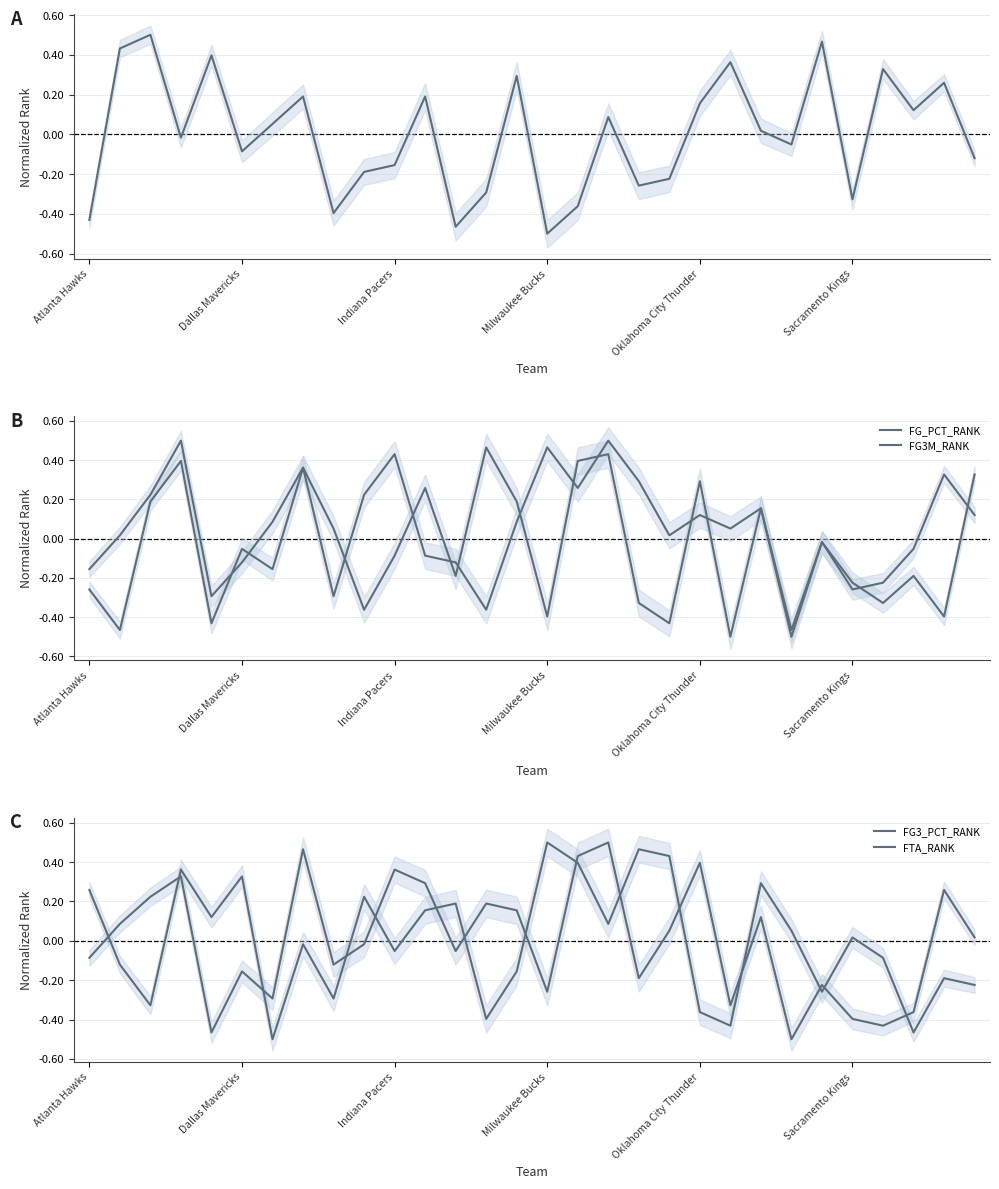

What is the label of the 1st point from the left?

Atlanta Hawks